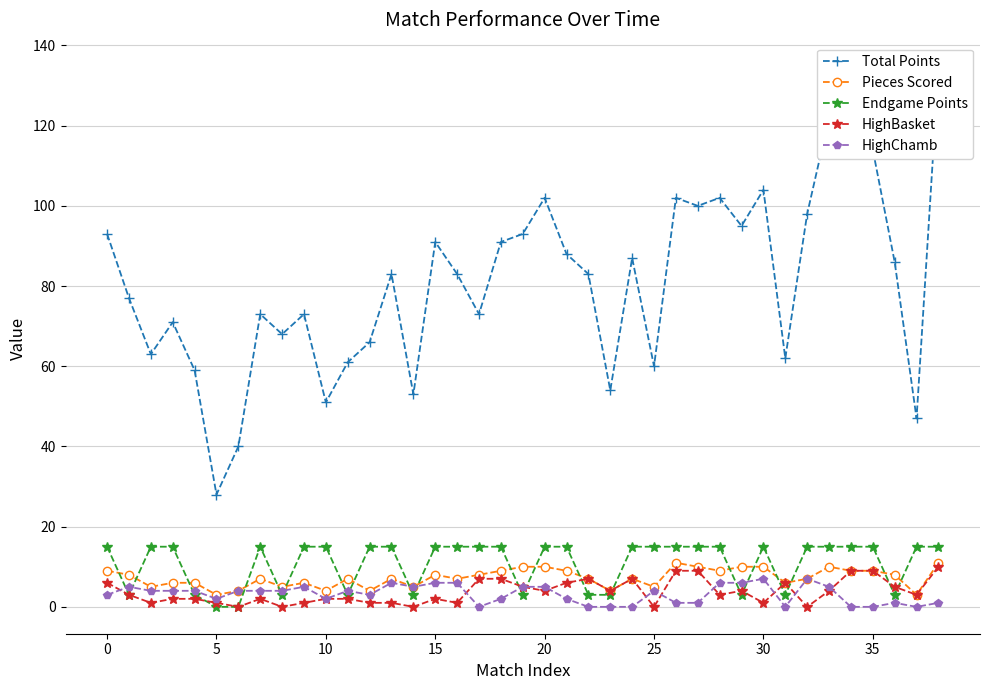

What is the sum of all Pieces Scored values?

283